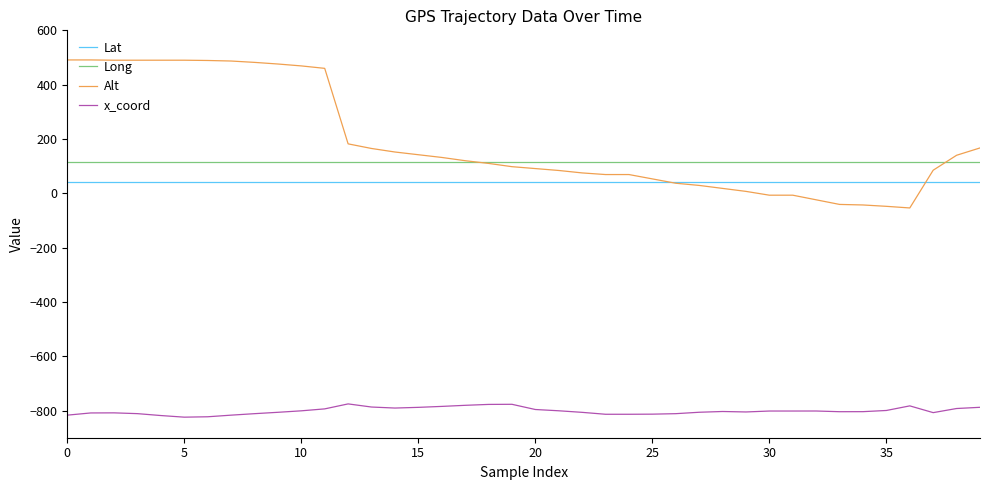

Rank the series by their maximum value, from highest to lowest.

Alt, Long, Lat, x_coord